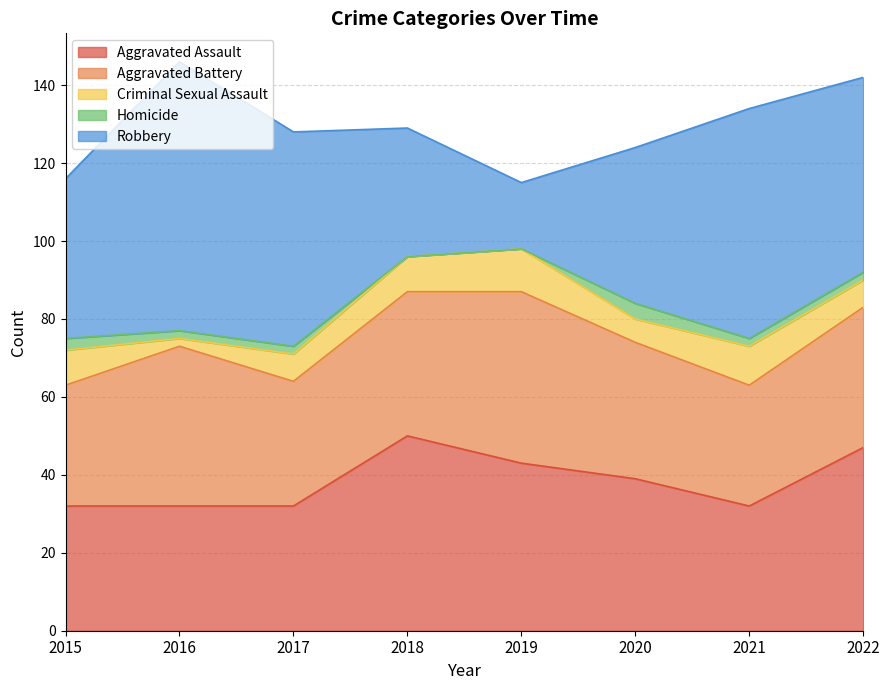

Reading left to right, what are all the values shown in this chart?

Aggravated Assault: 2015=32	2016=32	2017=32	2018=50	2019=43	2020=39	2021=32	2022=47
Aggravated Battery: 2015=31	2016=41	2017=32	2018=37	2019=44	2020=35	2021=31	2022=36
Criminal Sexual Assault: 2015=9	2016=2	2017=7	2018=9	2019=11	2020=6	2021=10	2022=7
Homicide: 2015=3	2016=2	2017=2	2018=0	2019=0	2020=4	2021=2	2022=2
Robbery: 2015=41	2016=69	2017=55	2018=33	2019=17	2020=40	2021=59	2022=50